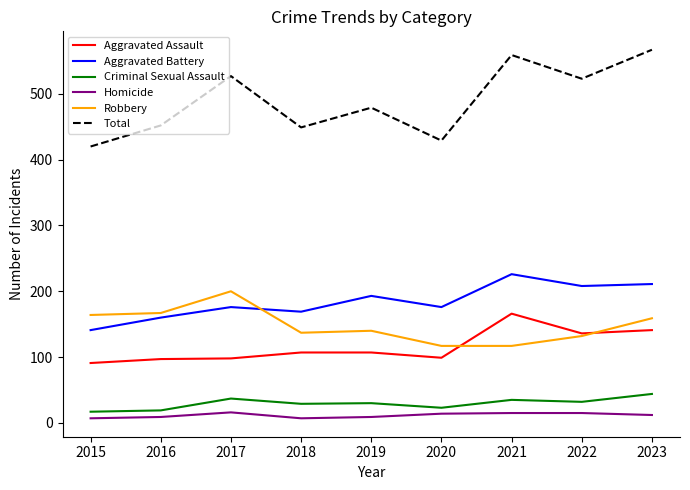

The Total series shows 452 at 2016. True or false?

True